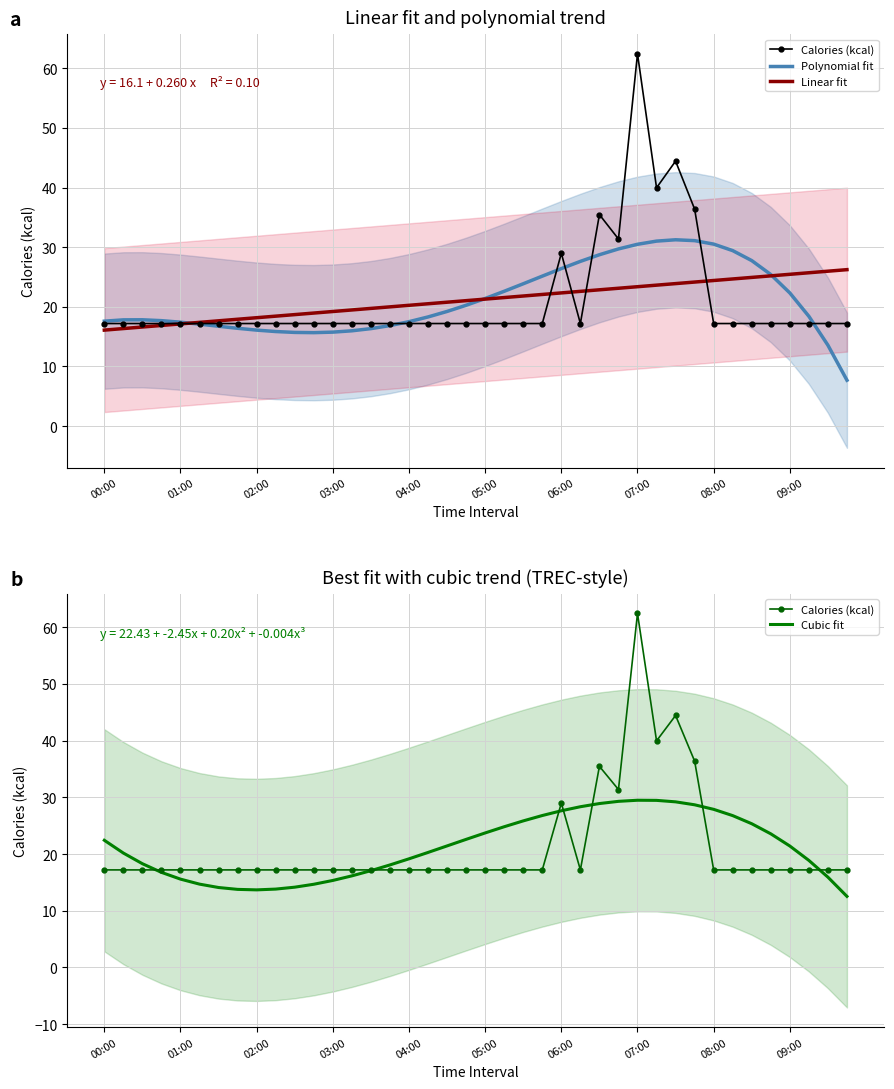

In Calories (kcal), how many points are lower than both neighbors (excluding endpoints)?

3